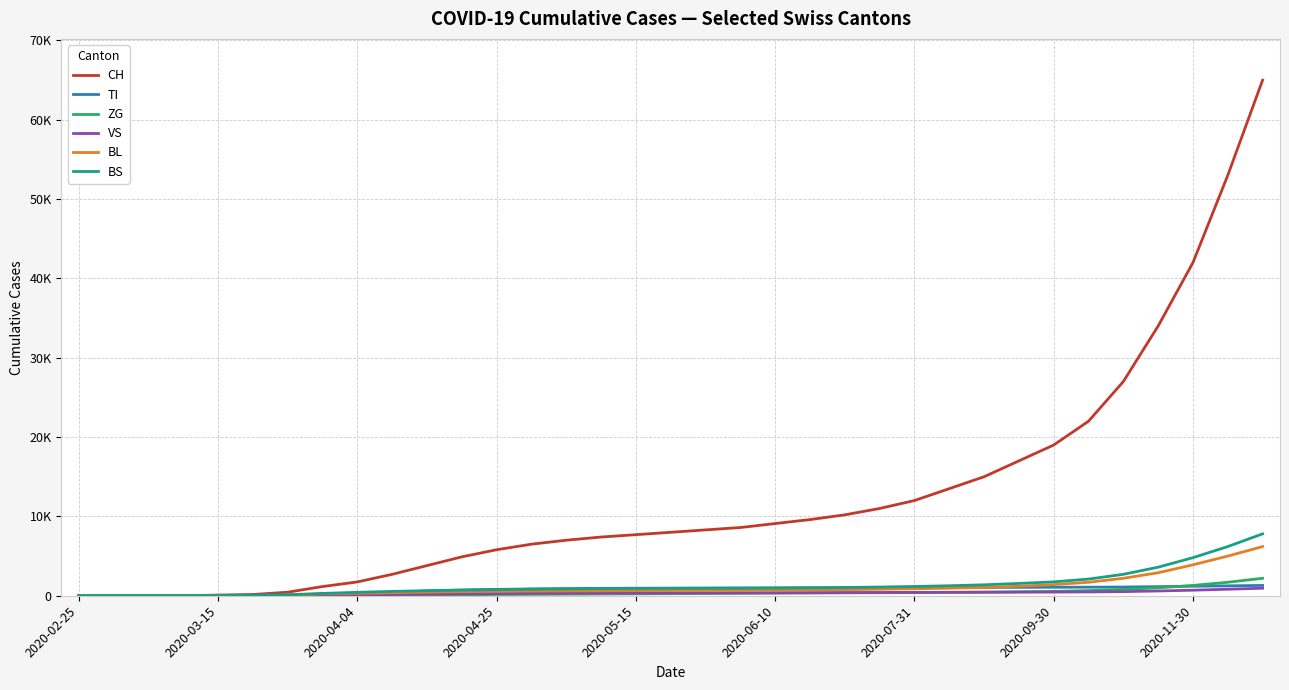

Does the chart have visible grid lines?

Yes